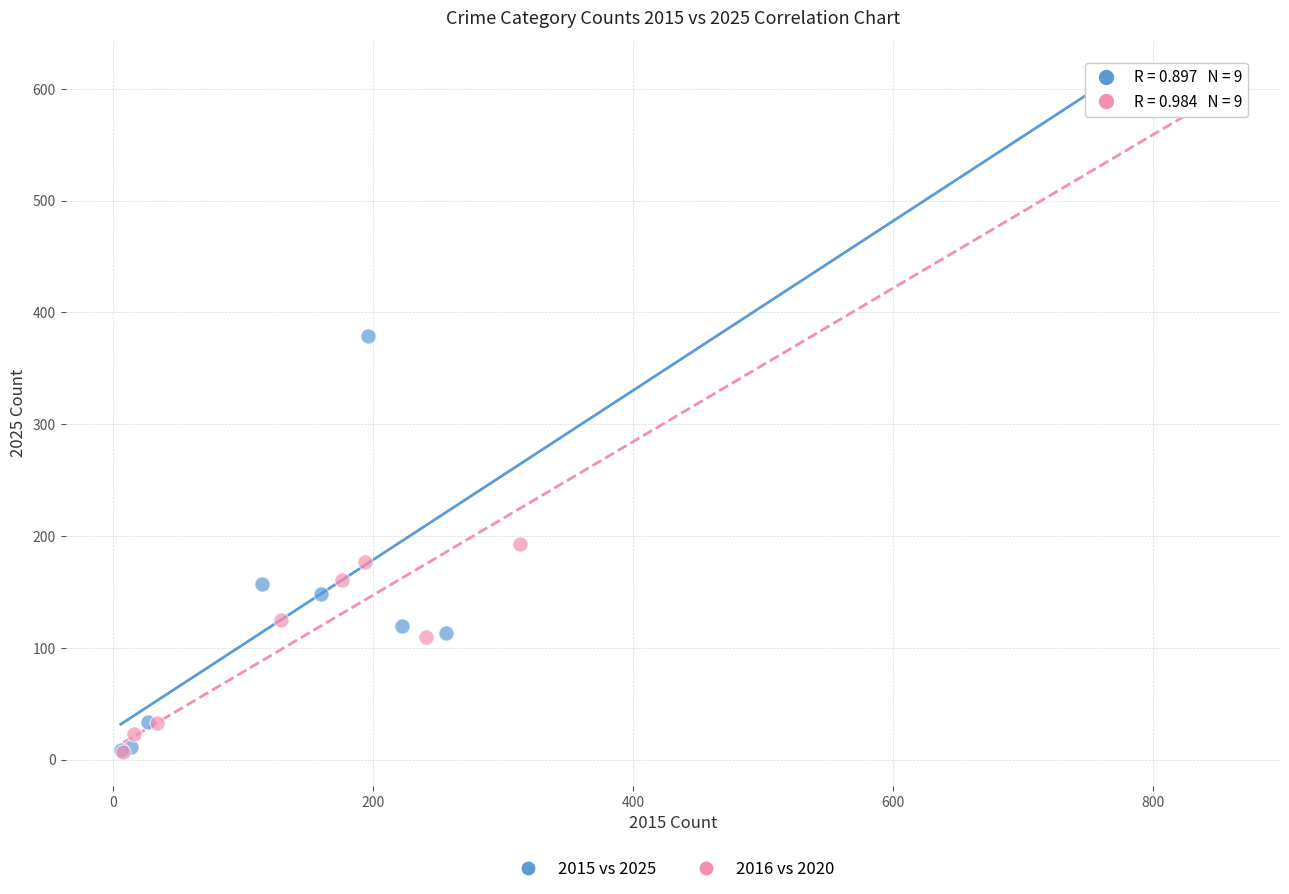

Which series has the largest Y range (max minus min)?

2015 vs 2025